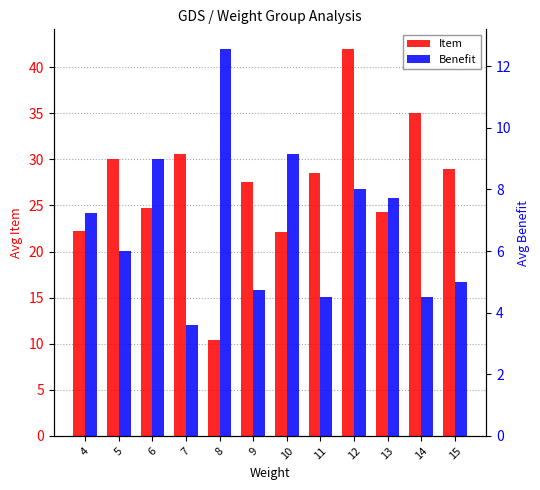

The value of Item at 6 is 9.2. True or false?

False